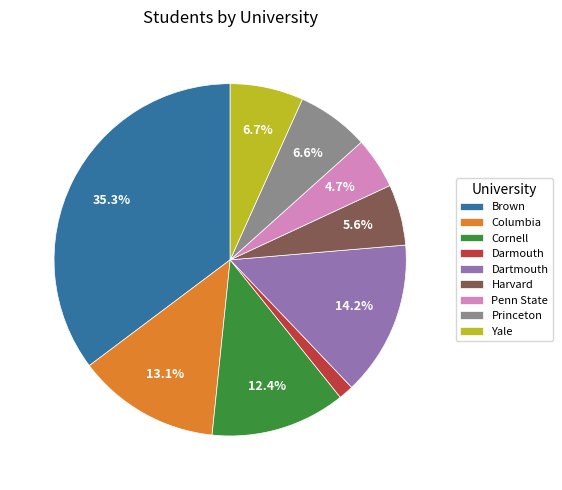

Is Harvard the majority of the pie?

No